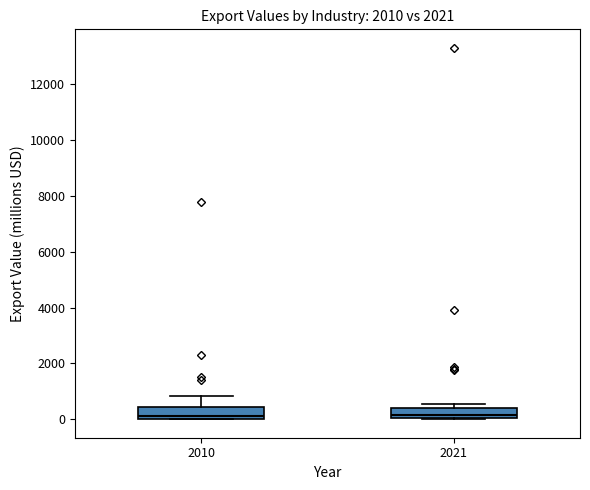

Reading left to right, read every box against the y-axis: the position of its median line, the range the box covers, and the ends of its whiskers. The values are not printed on the chart, so give them approximately, as read against the axis.

2010: median 200, box 0 to 400, whiskers 0 to 800
2021: median 200, box 0 to 400, whiskers 0 to 600